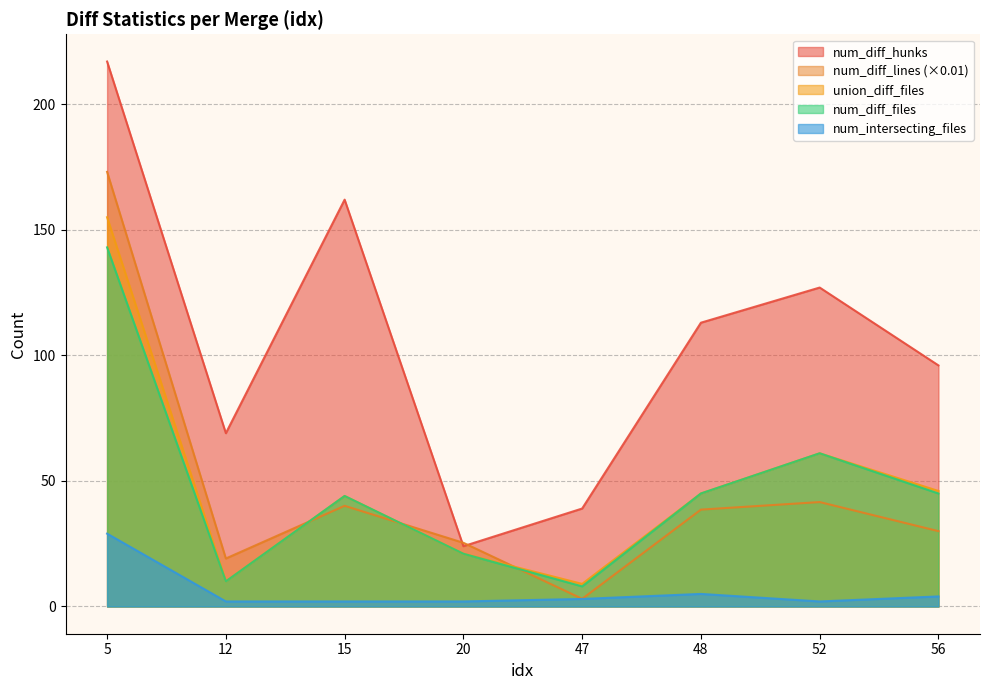

How many values in the num_diff_lines series are below 38?

4